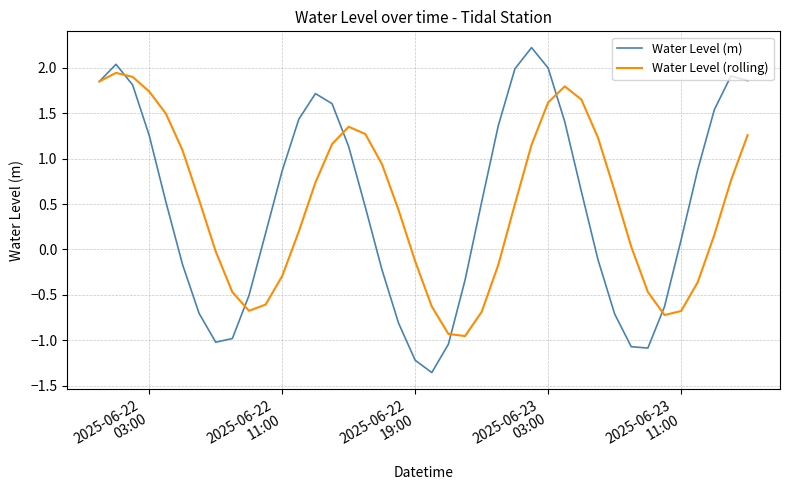

Which series has the widest spread of values?

Water Level (m)